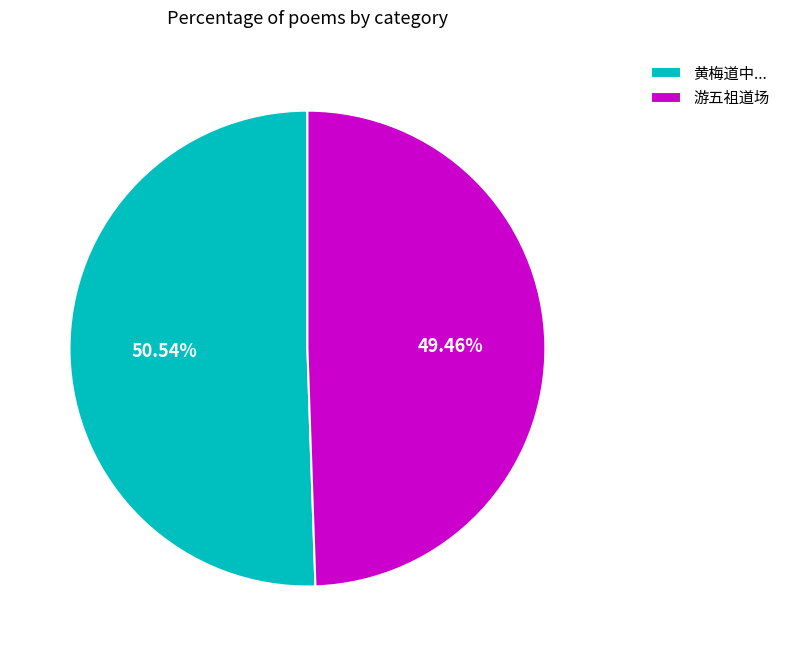

Approximately how many times larger is the value at 游五祖道场 compared to 黄梅道中...?

1.0